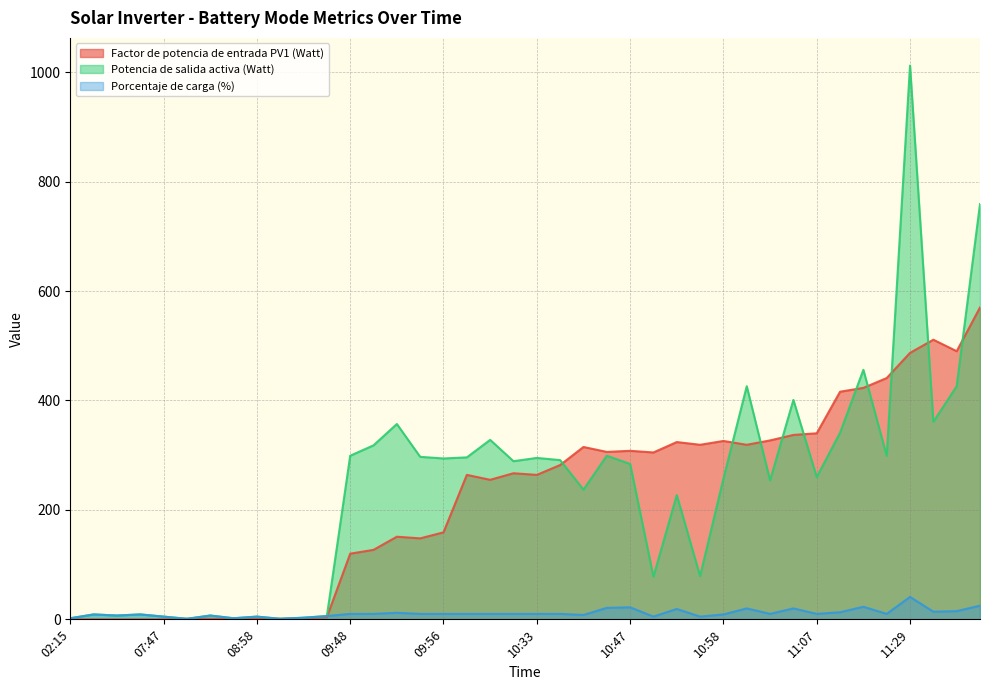

How many interior local valleys does the Factor de potencia de entrada PV1 (Watt) series have?

8